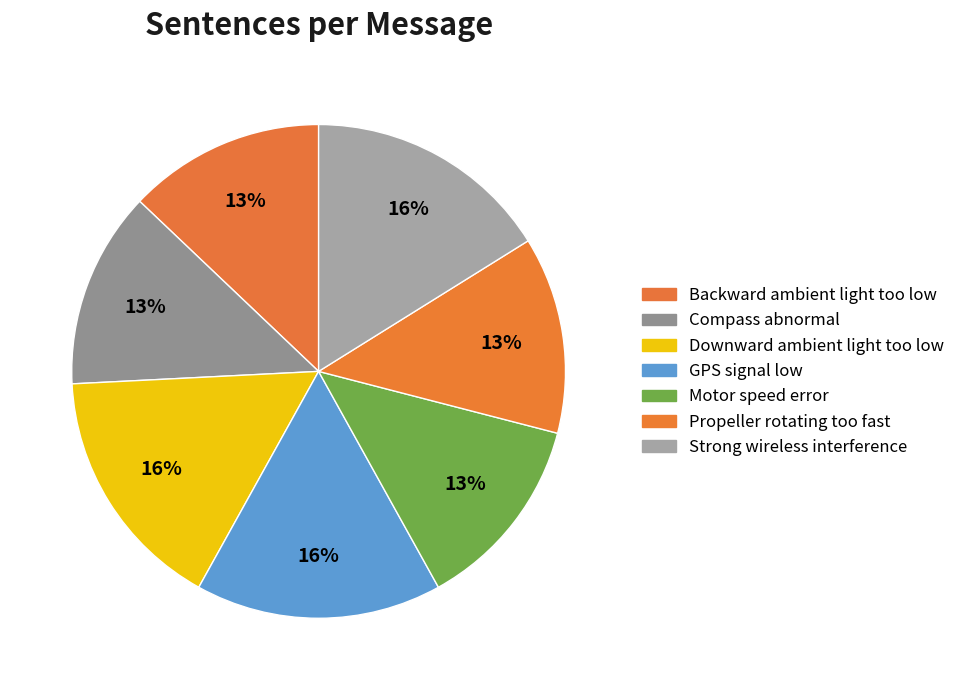

To the nearest percent, what portion does Compass abnormal represent?

13%